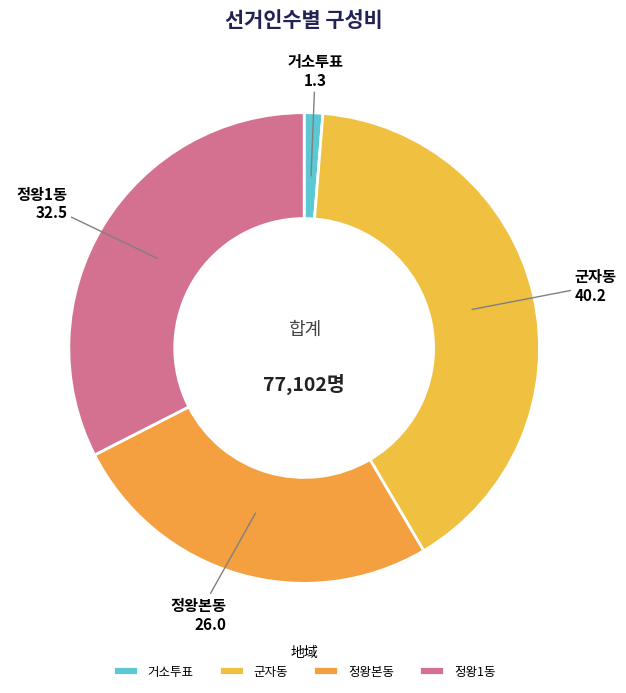

Count the number of slices in the pie.

4